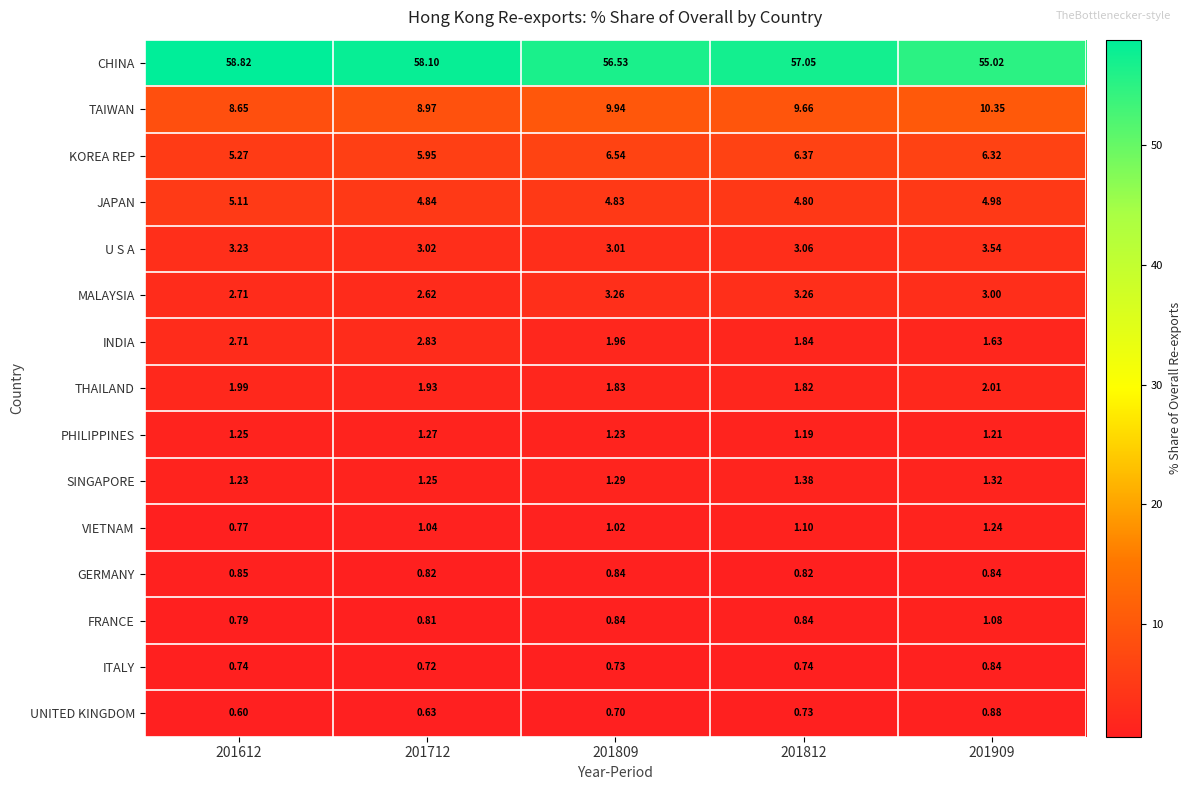

At which category is the sum across all series the highest?

201712